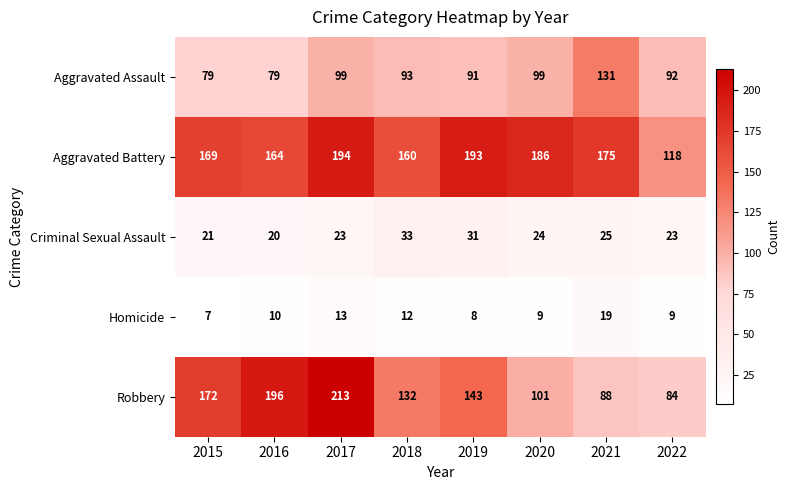

What is the sum of the Robbery values at 2018 and 2015?

304